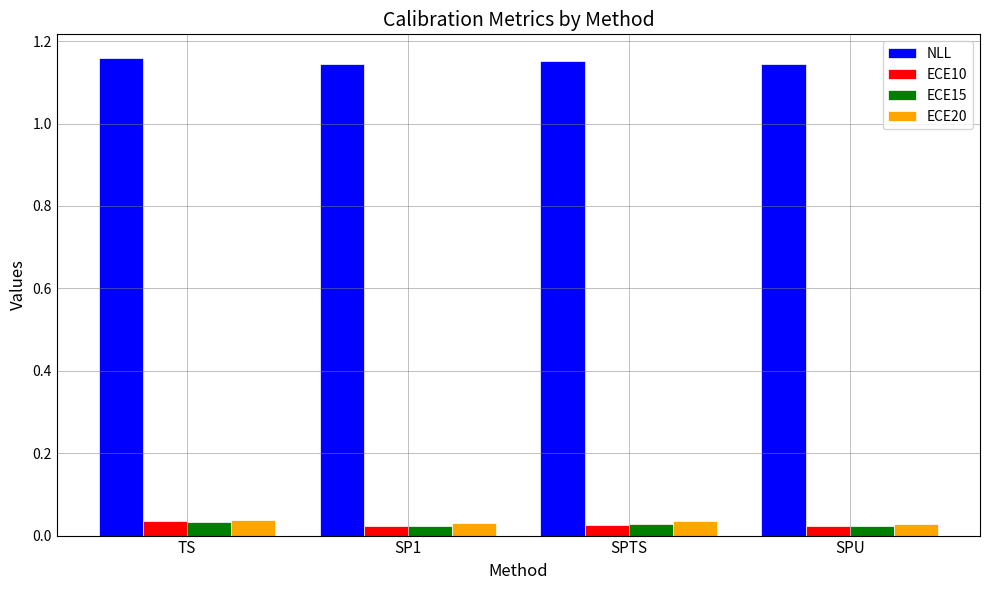

Count the NLL values in the range 1 to 2.

4